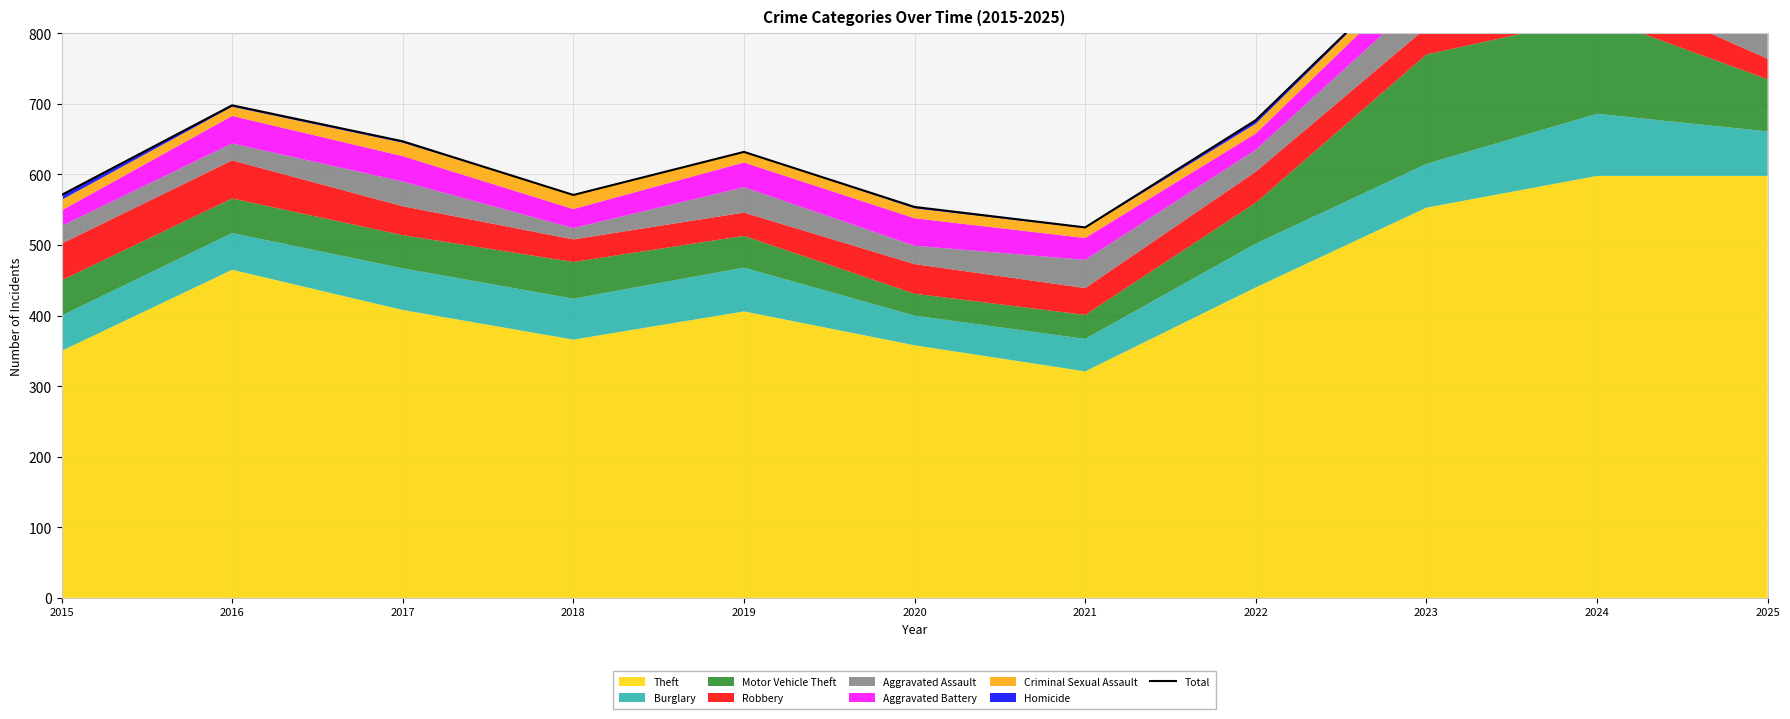

What is the sum of all values?

7642